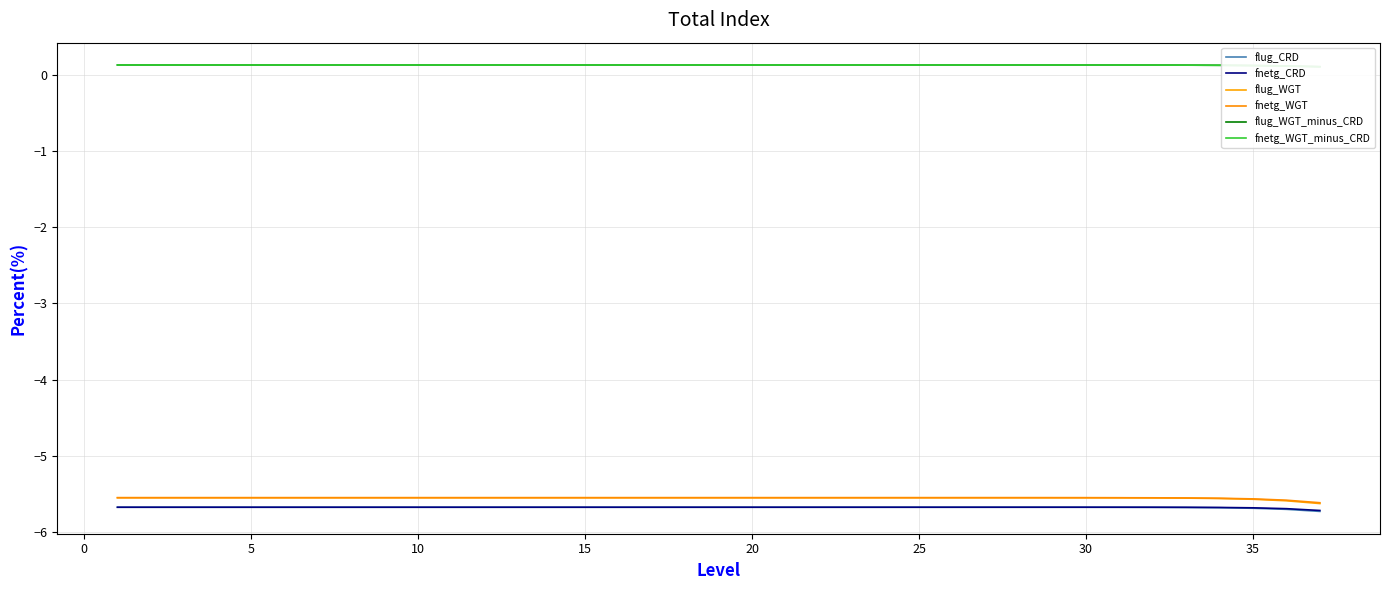

What is the smallest value displayed?

-5.7